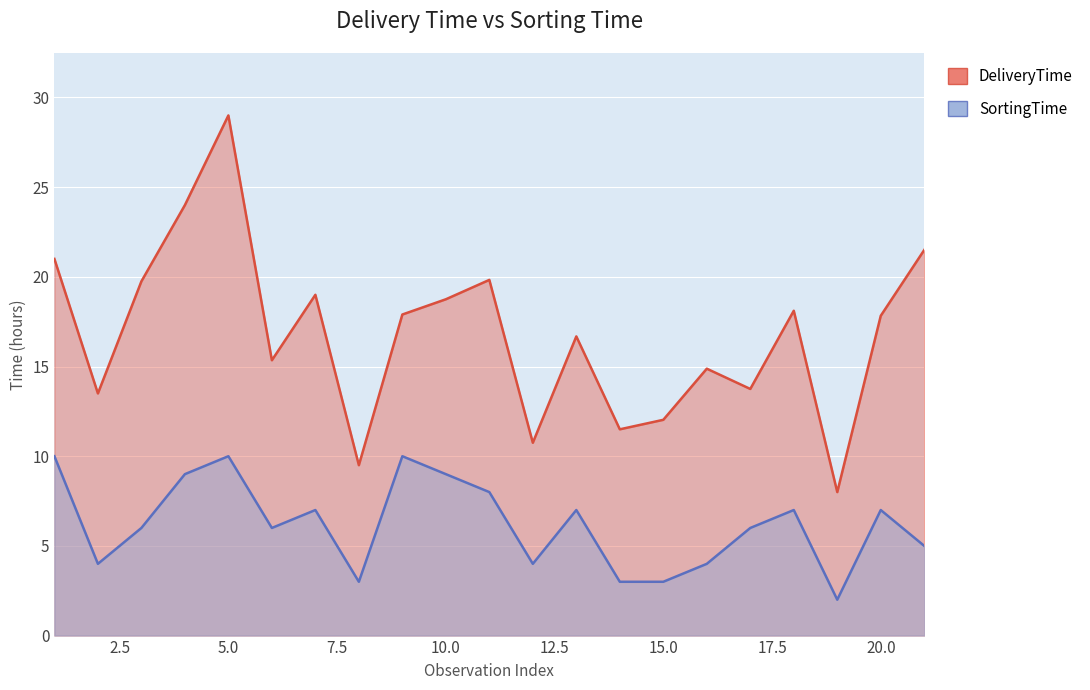

True or false: DeliveryTime and SortingTime intersect in this chart.

False